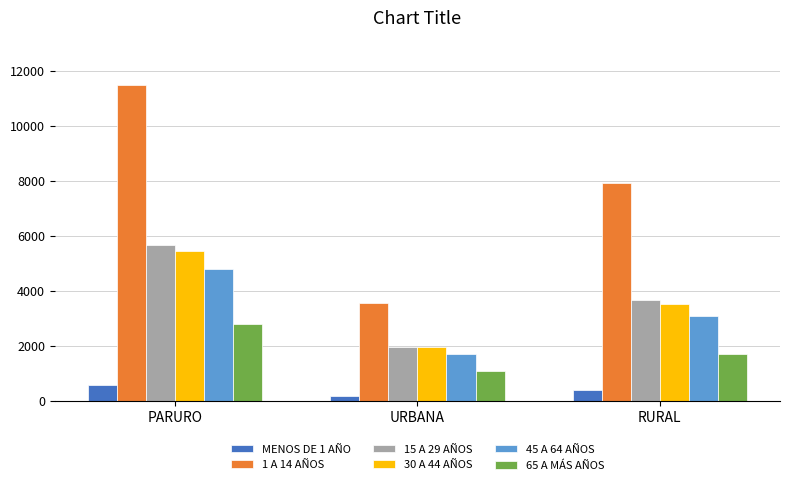

Does the chart contain any negative values?

No